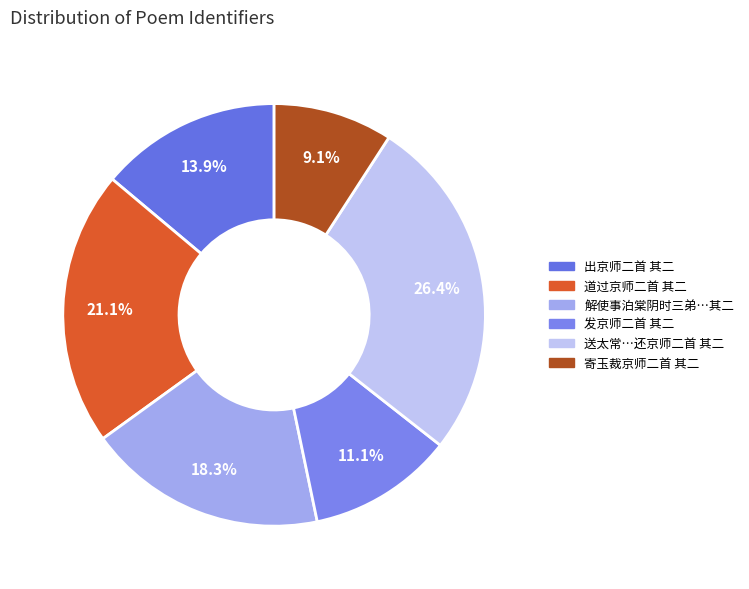

Count the number of slices in the pie.

6